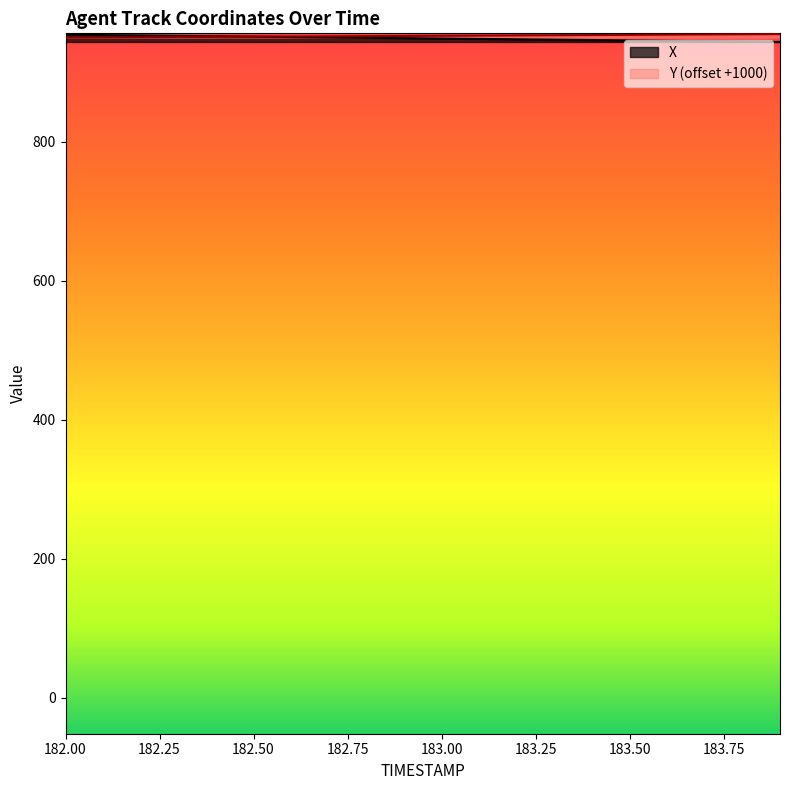

How many data points in X are less than 949?

10